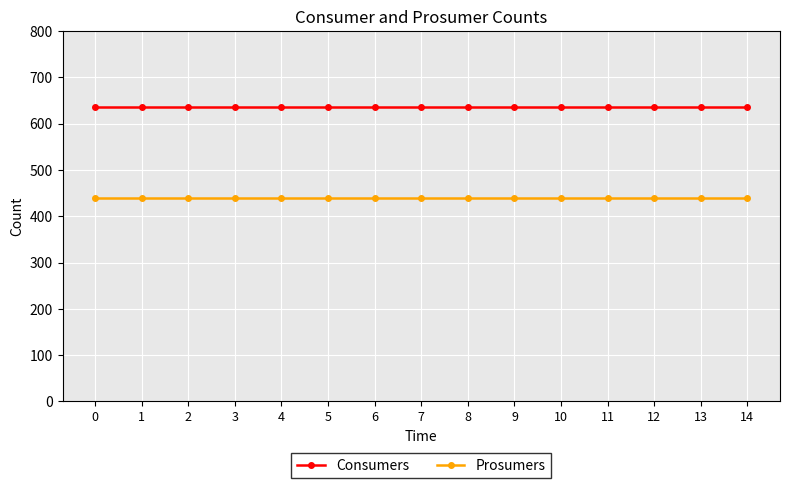

True or false: Consumers and Prosumers cross at least once.

False